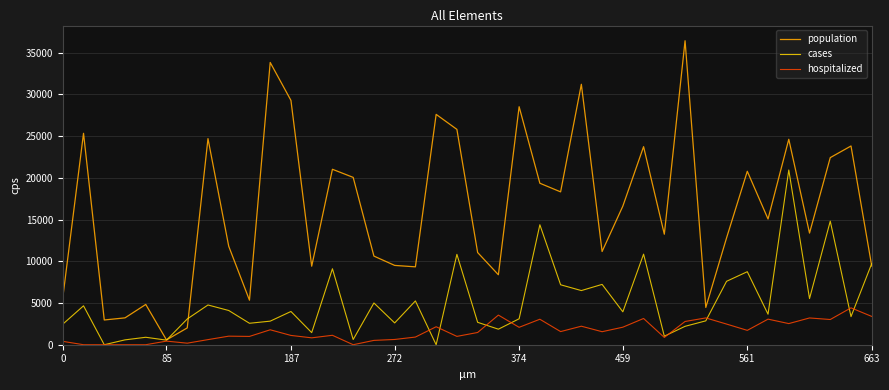

Rank the series by their maximum value, from lowest to highest.

hospitalized, cases, population